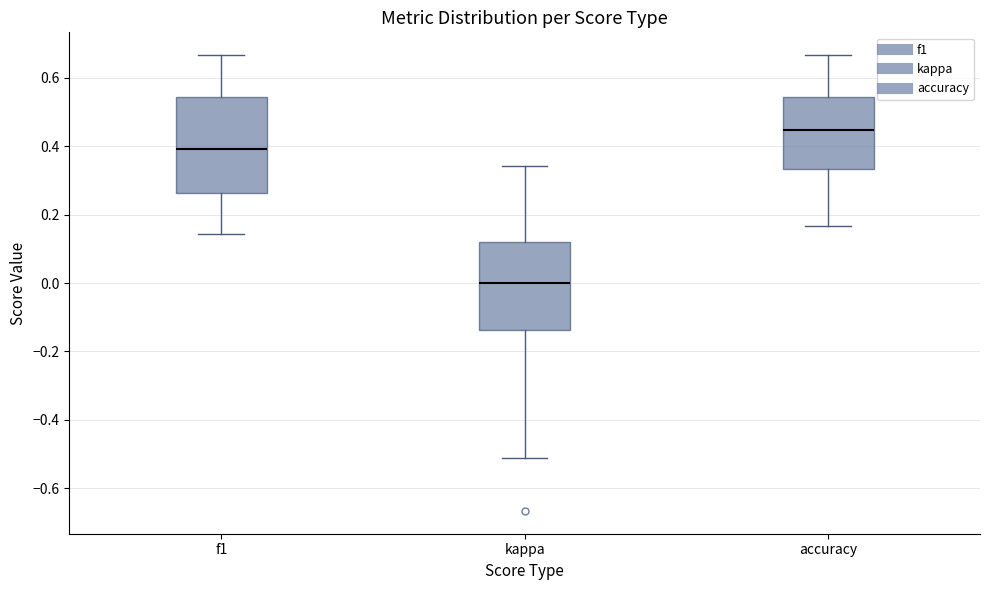

Where is the upper edge of the box for kappa on the y-axis? The values are not printed on the chart, so give them approximately, as read against the axis.

0.12